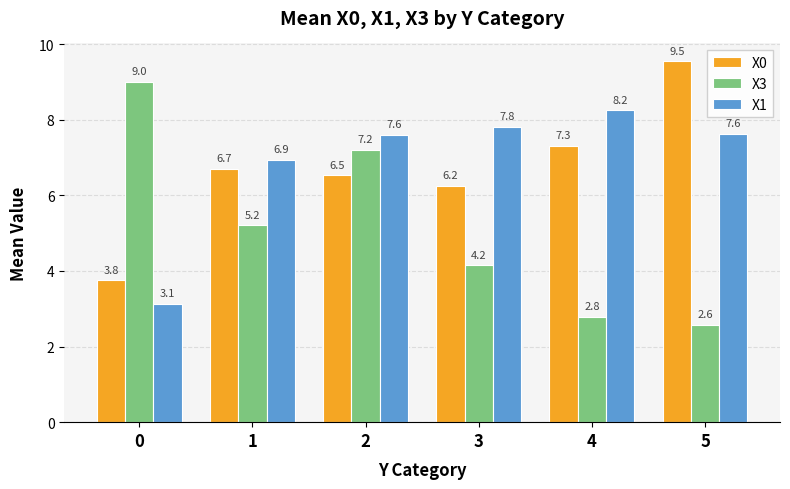

What are all the series names shown in the legend?

X0, X3, X1